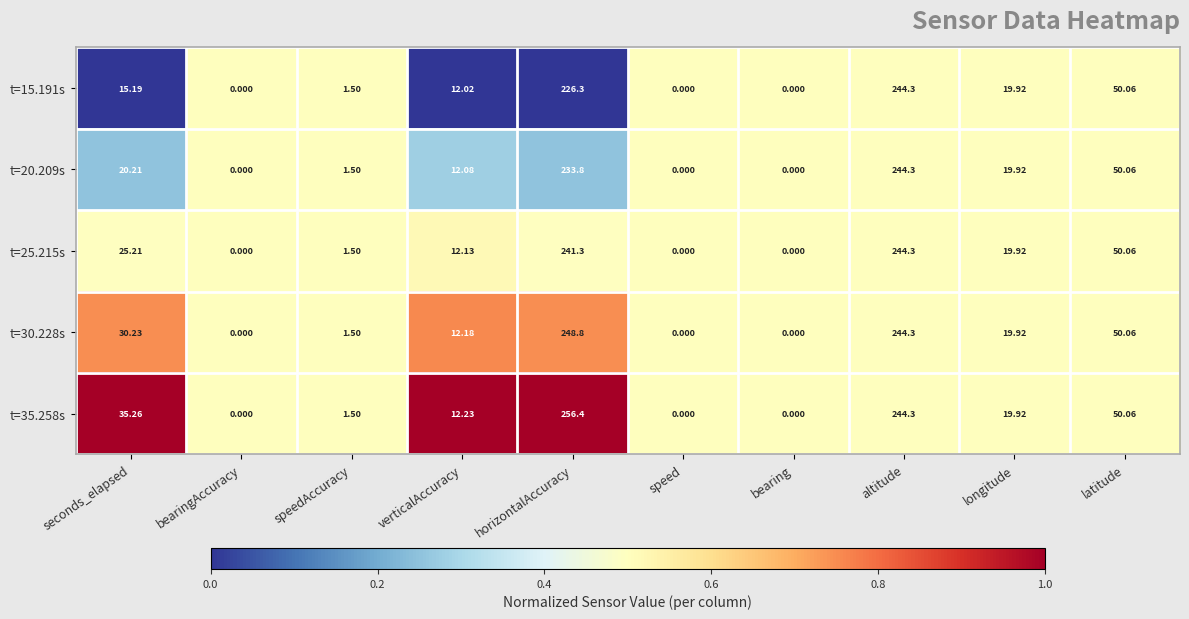

At which category does the chart reach its peak across all series?

horizontalAccuracy